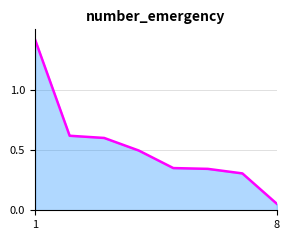

The chart shows a value of 0.0 at 8. True or false?

False